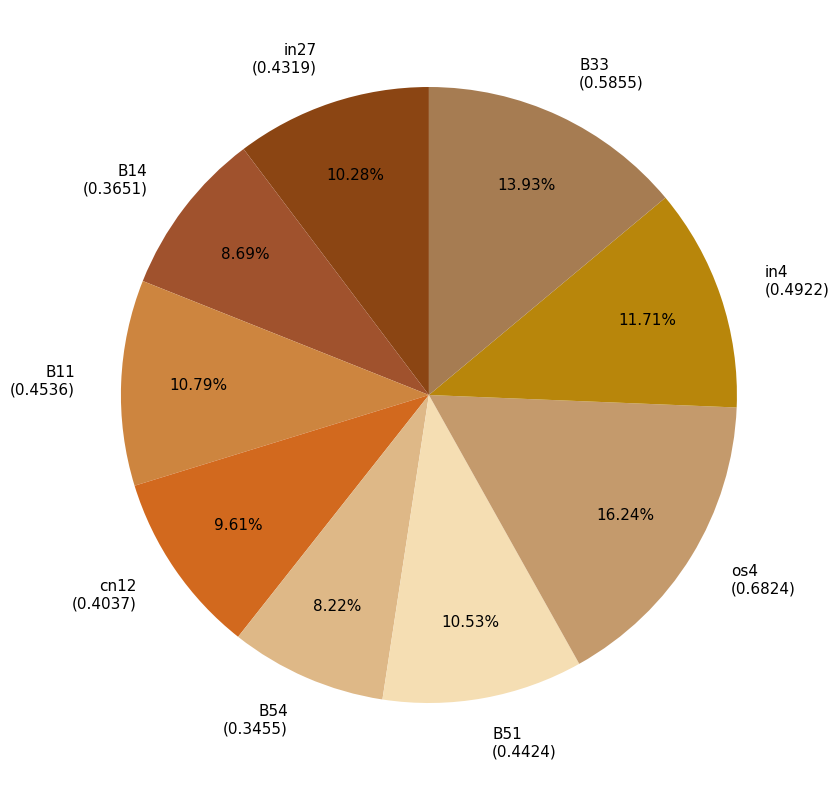

How many slices are in this pie chart?

9